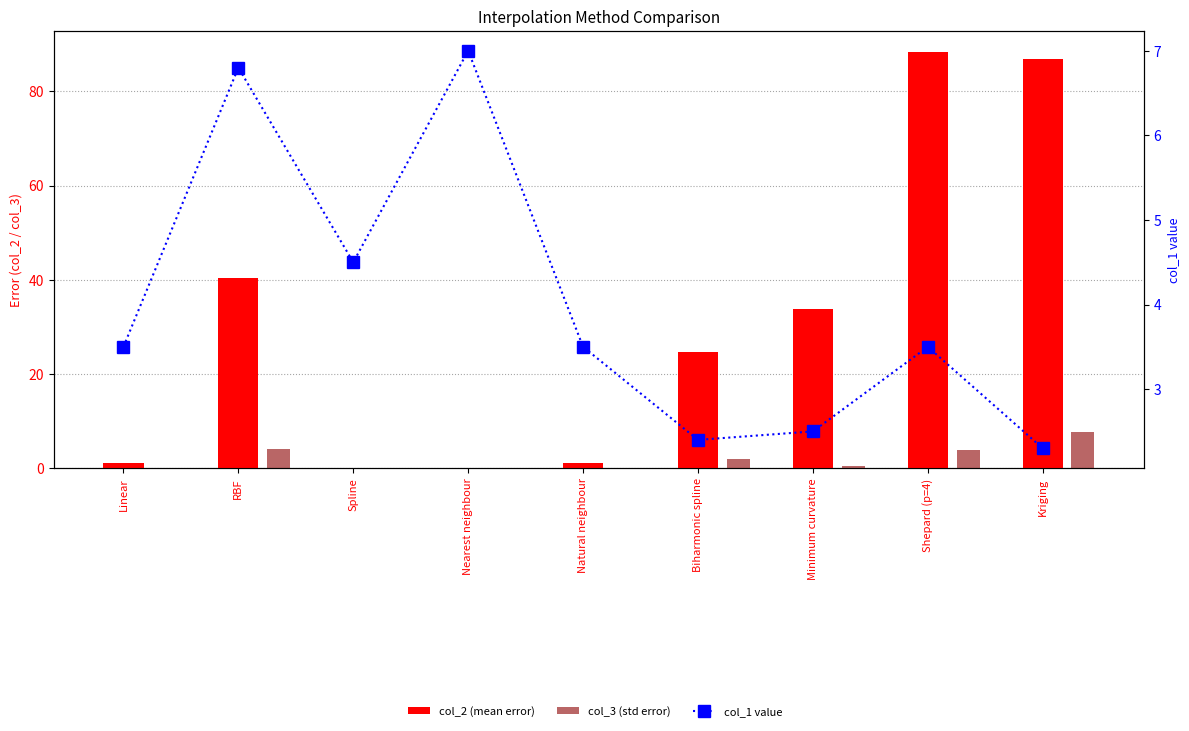

What is the difference between the second highest and second lowest values in the col_2 (mean error) series?

86.8